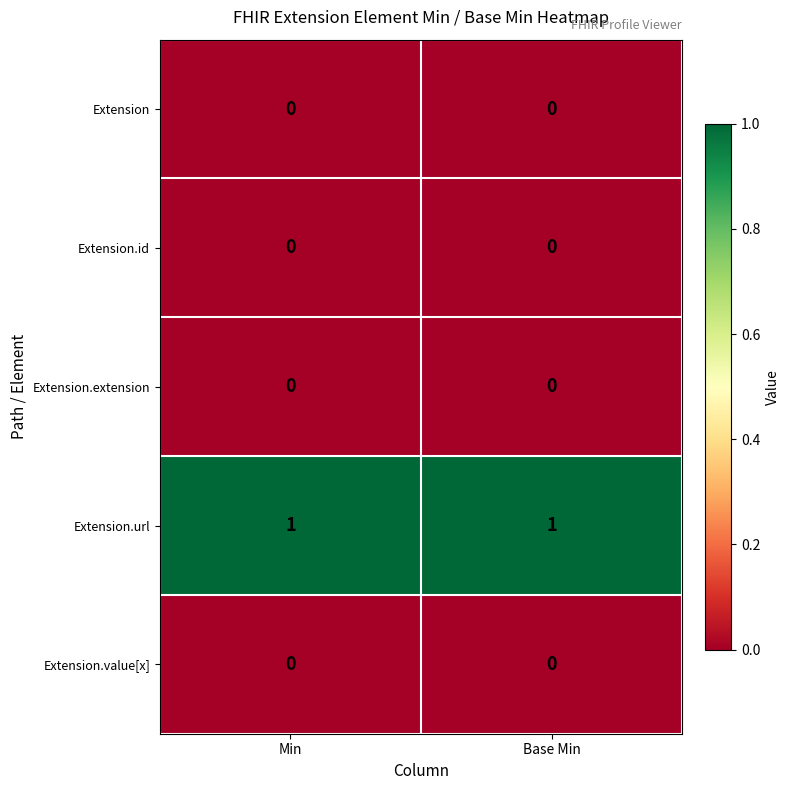

What is the total value across all series at Min?

1